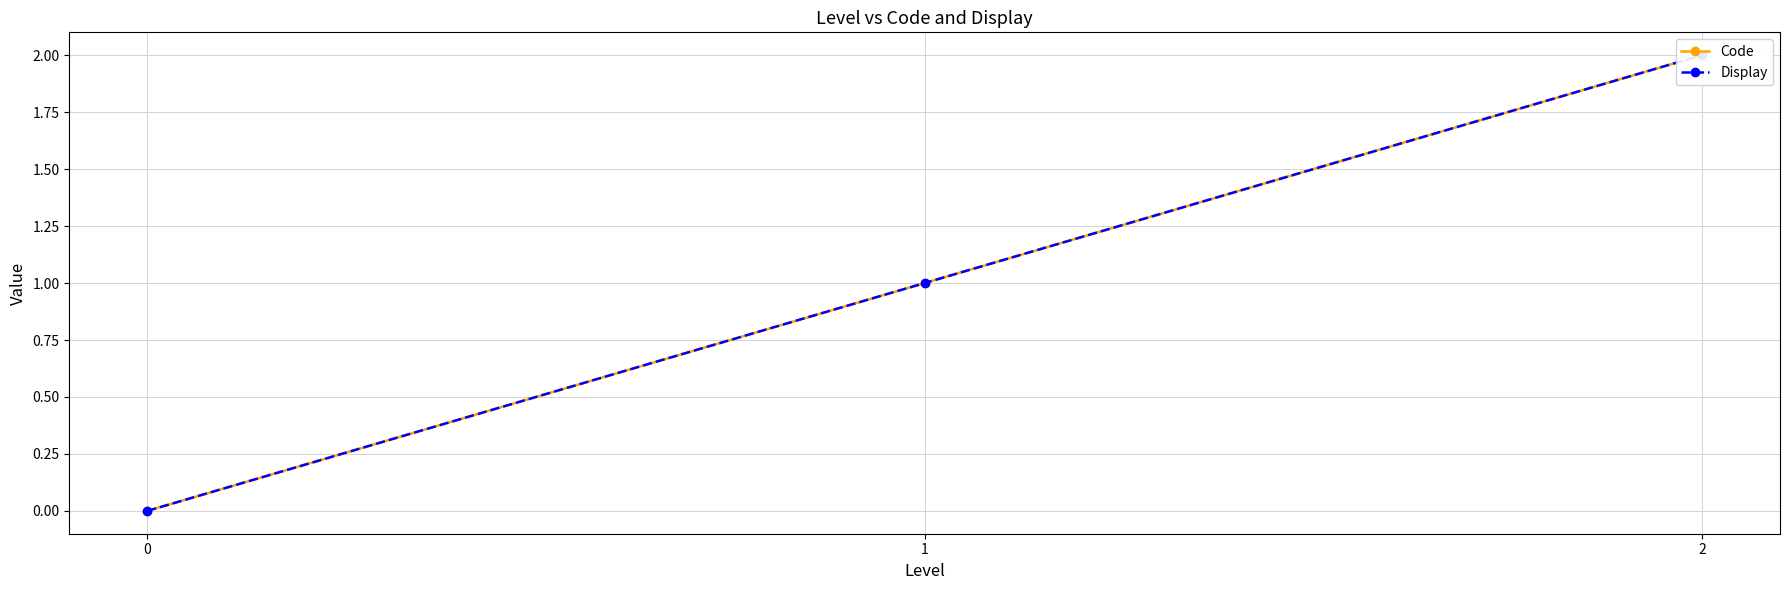

Rank the categories by Display value from highest to lowest.

2, 1, 0